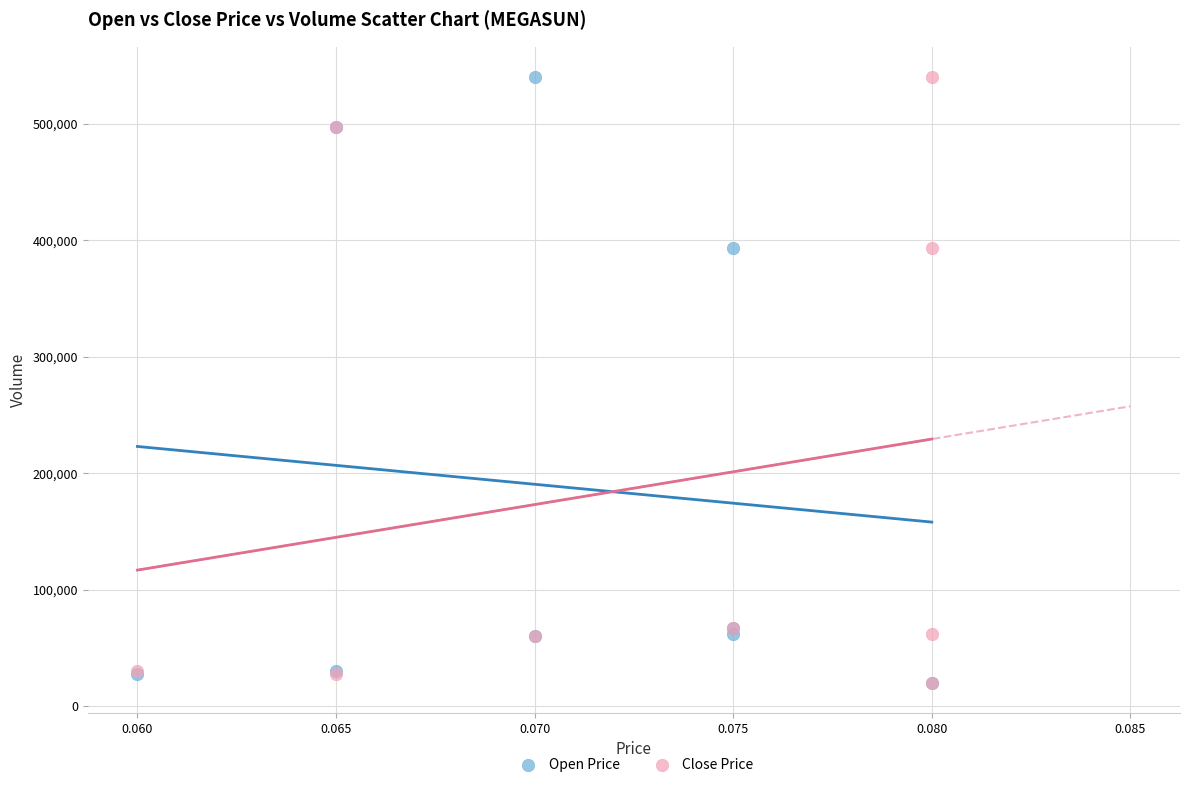

What are all the series names shown in the legend?

Open Price, Close Price